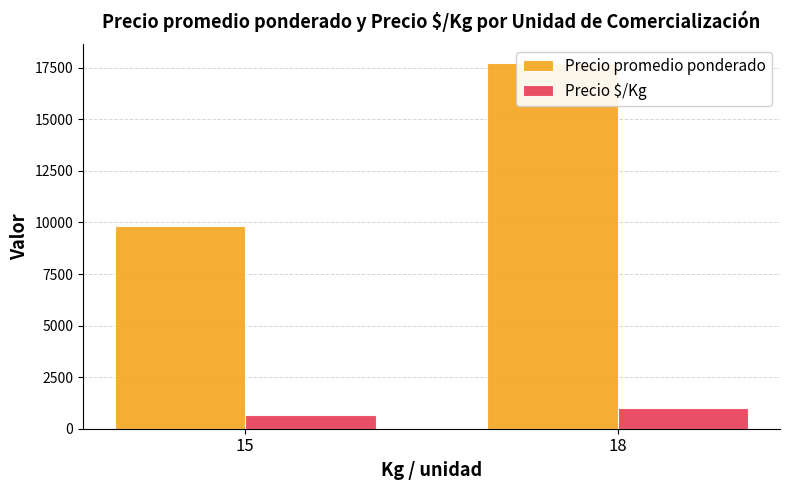

Where is Precio promedio ponderado nearest to the value 13791?

15